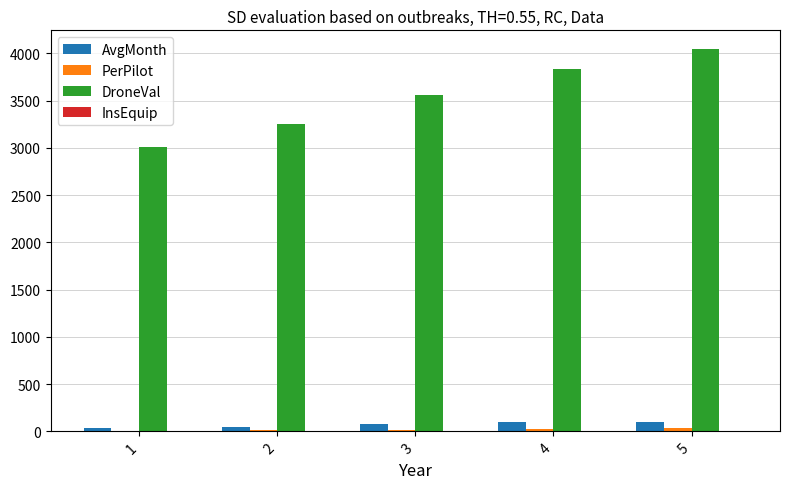

The value of DroneVal at 1 is 4749.8. True or false?

False